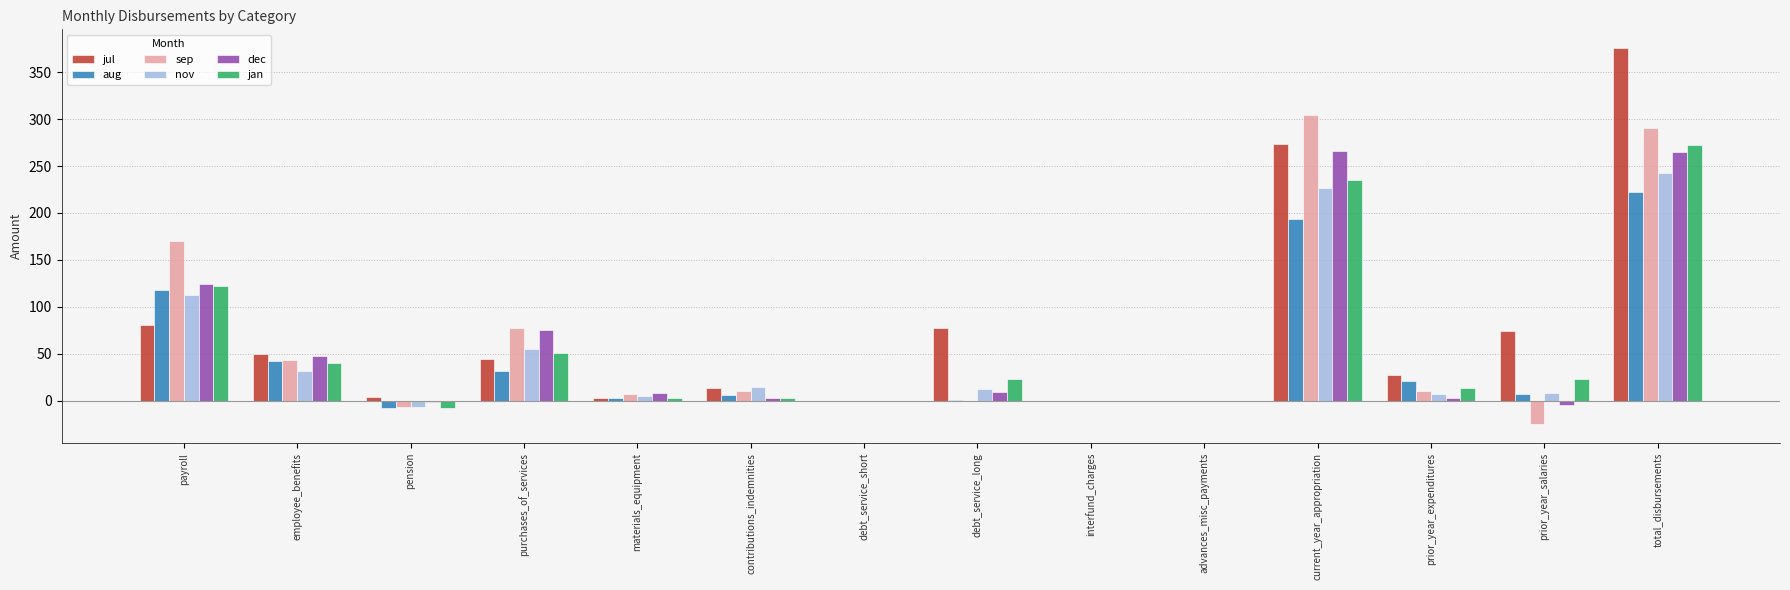

At which category is the sum across all series the highest?

total_disbursements